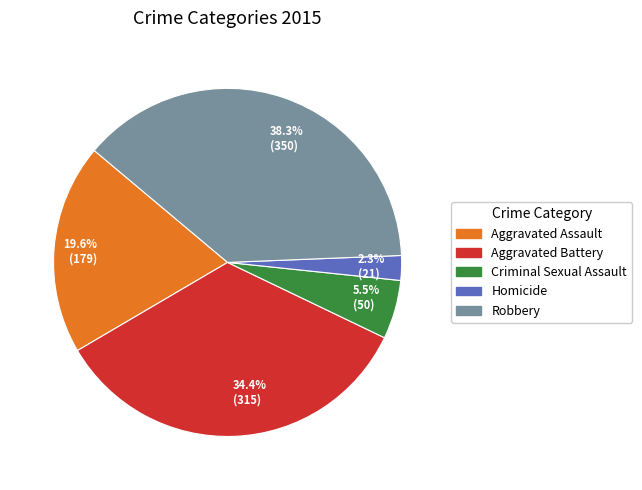

What is the ratio of the value at 2.3% (21) to the value at 5.5% (50)?

0.4